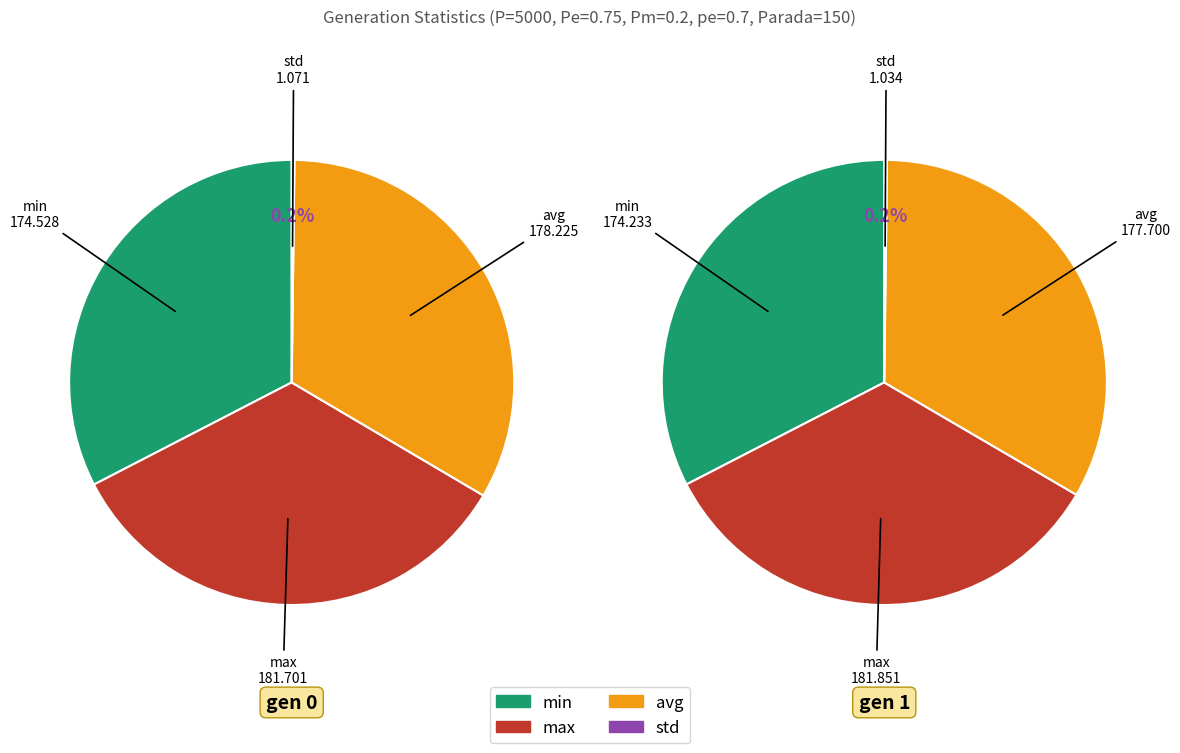

True or false: gen 1 accounts for 49% of the total.

True